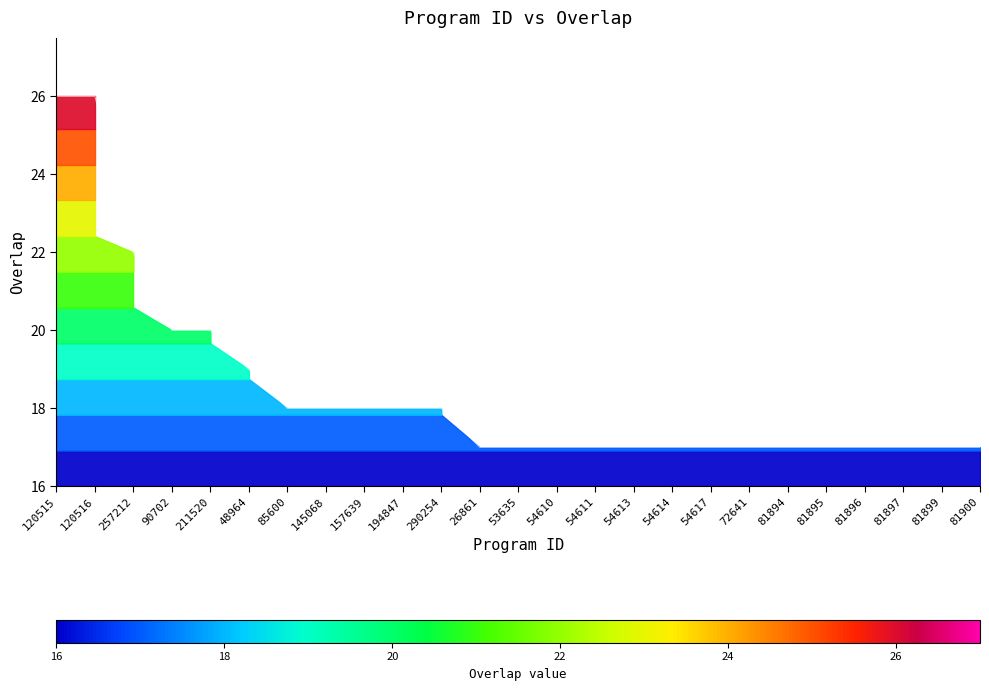

What position from the left is 81895?

21